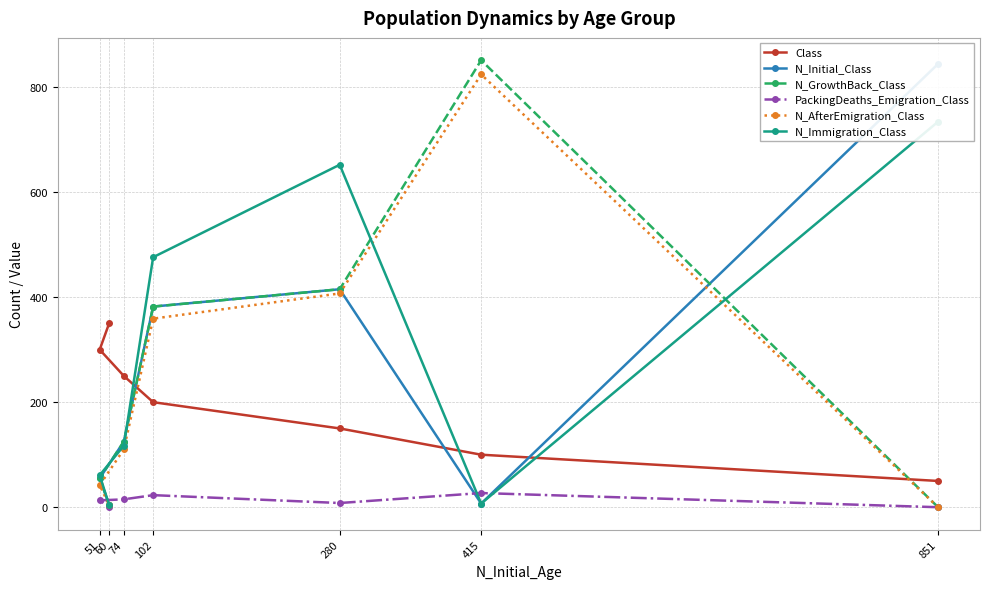

Where is N_Initial_Class nearest to the value 424?

280